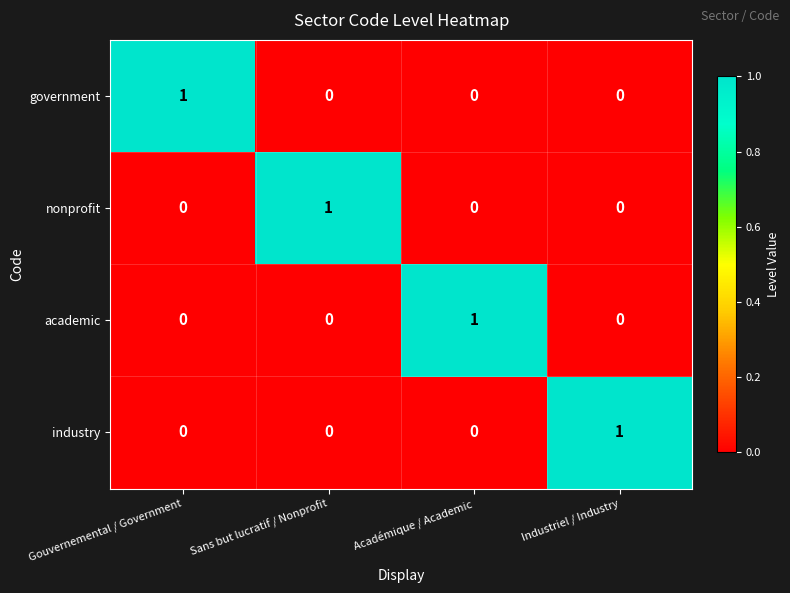

At which label does government reach its peak?

Gouvernemental / Government